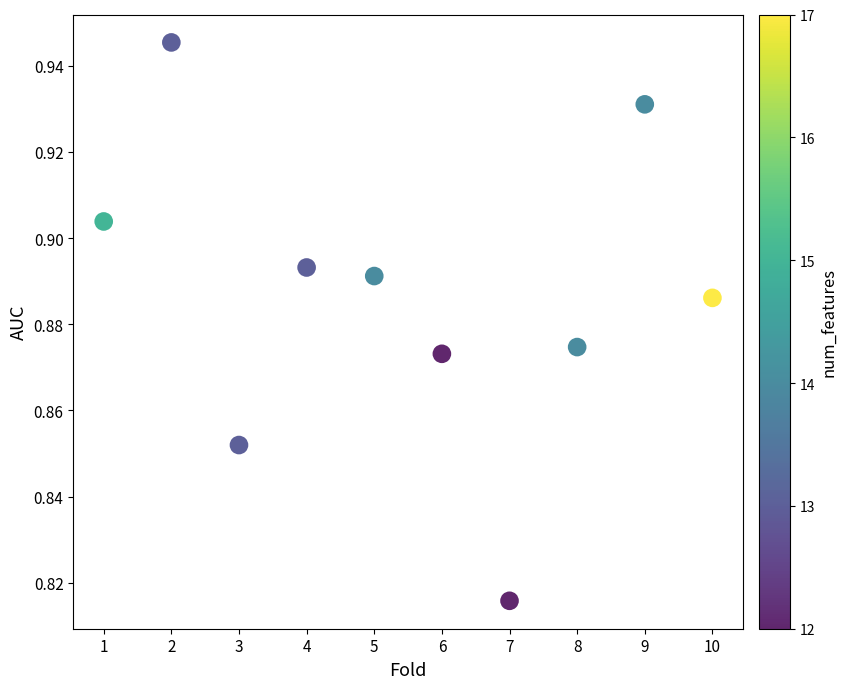

What is the range of X values (max minus min)?

9.0